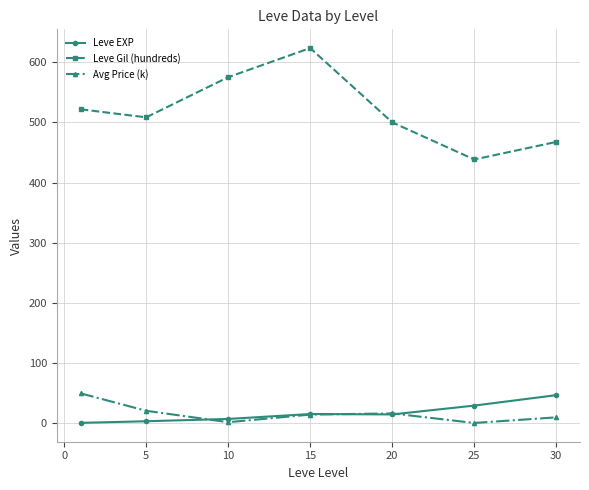

Is this an area chart (filled region under the line)?

No